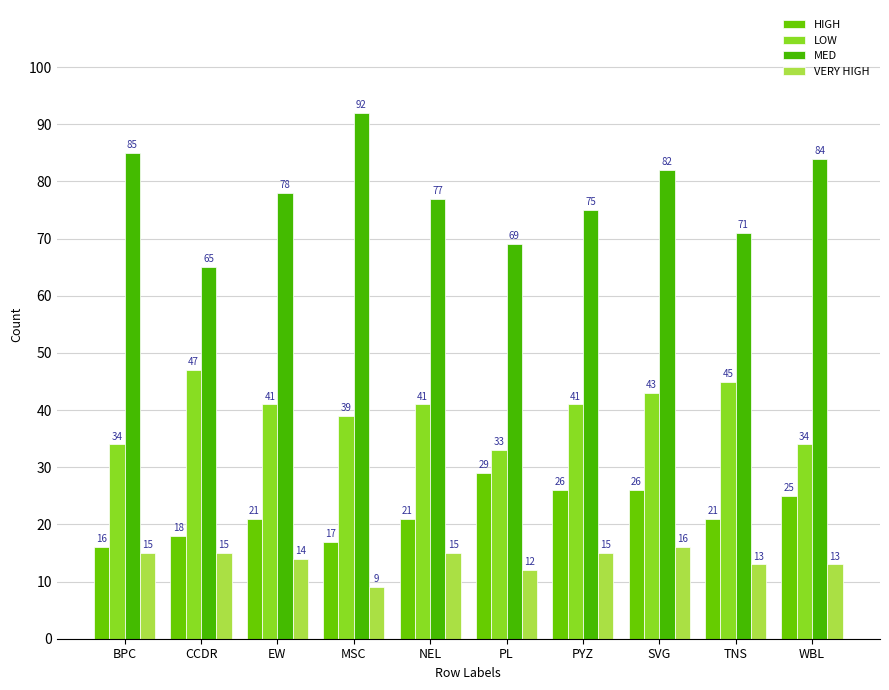

List the series in order of their peak value, lowest first.

VERY HIGH, HIGH, LOW, MED